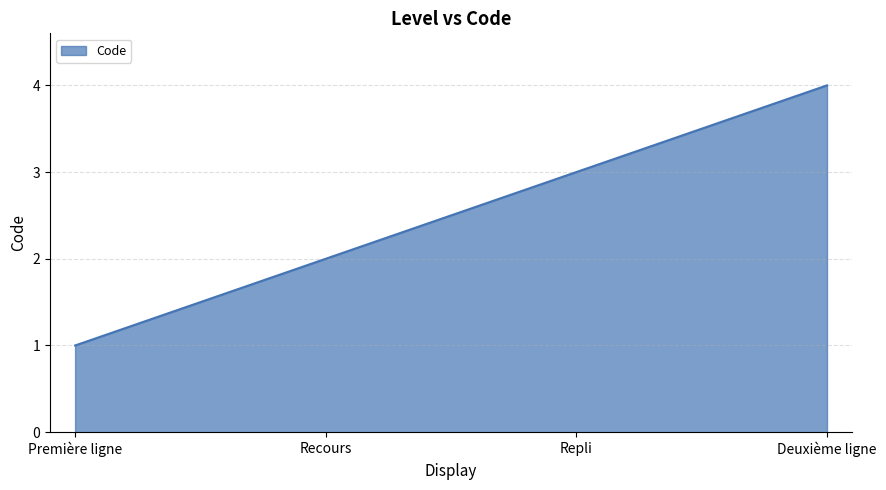

True or false: there are more than 1 points higher than both neighbors.

False